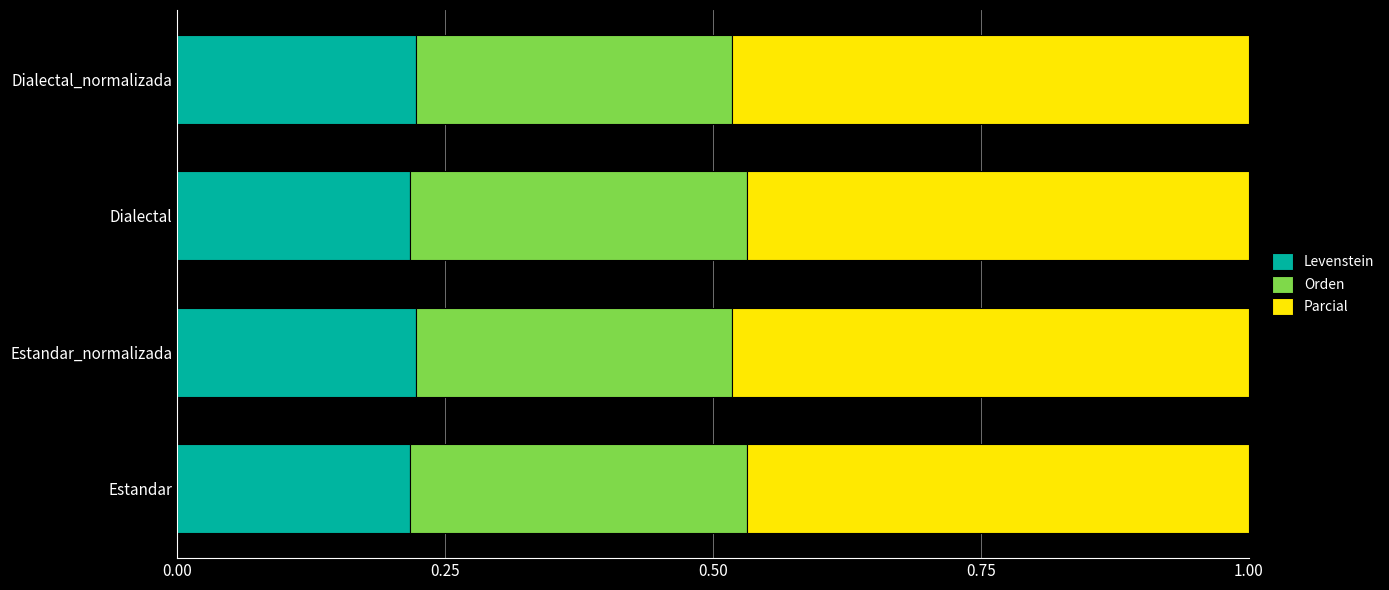

True or false: Levenstein has a value of 0.1 at Dialectal.

False